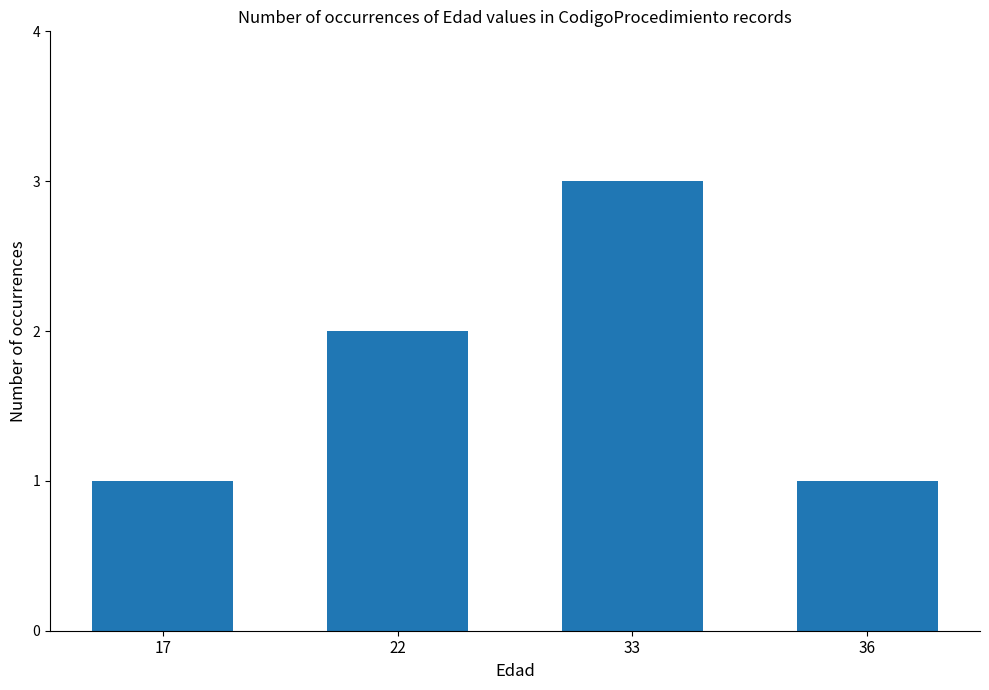

What is the greatest value displayed?

3